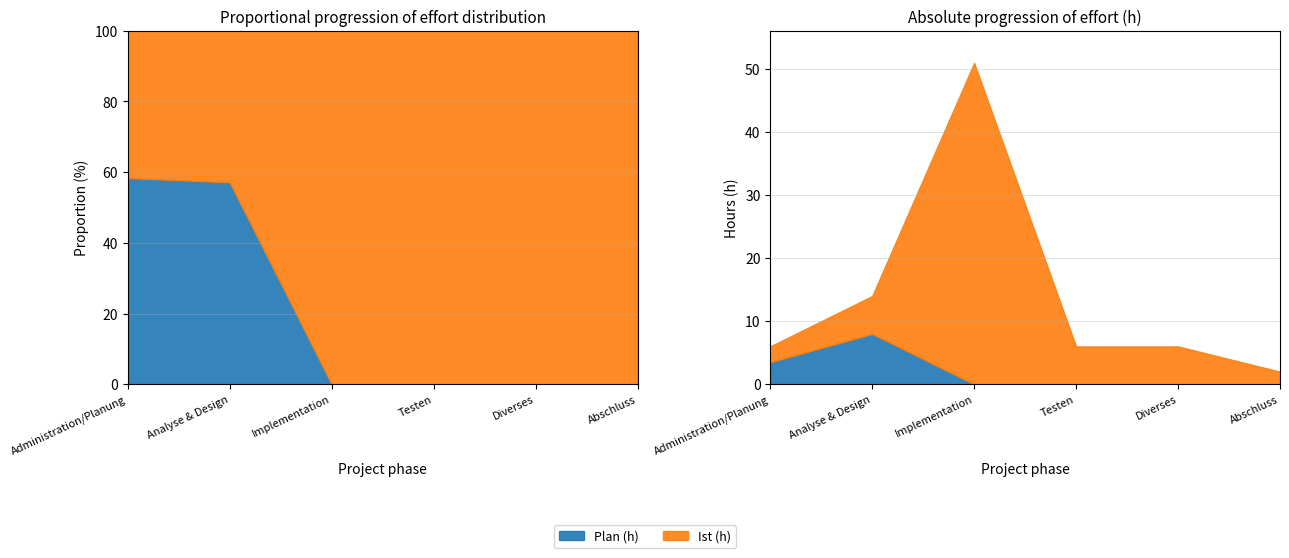

What is the sum of all Plan (h) values?

11.5